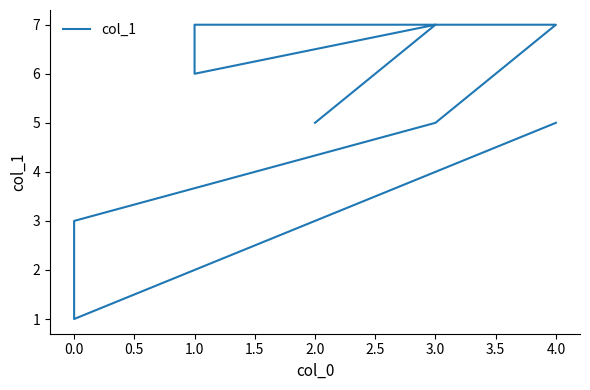

Where is the first local minimum?

1.0